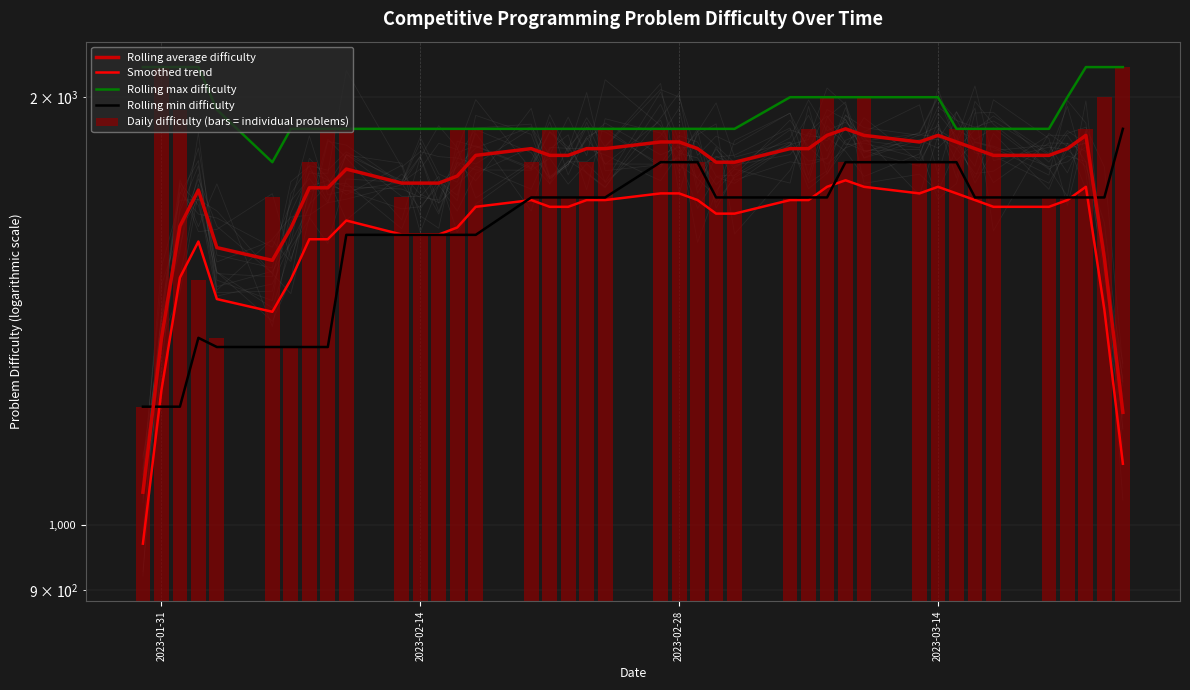

Are the bars grouped side by side (vs. stacked)?

Yes